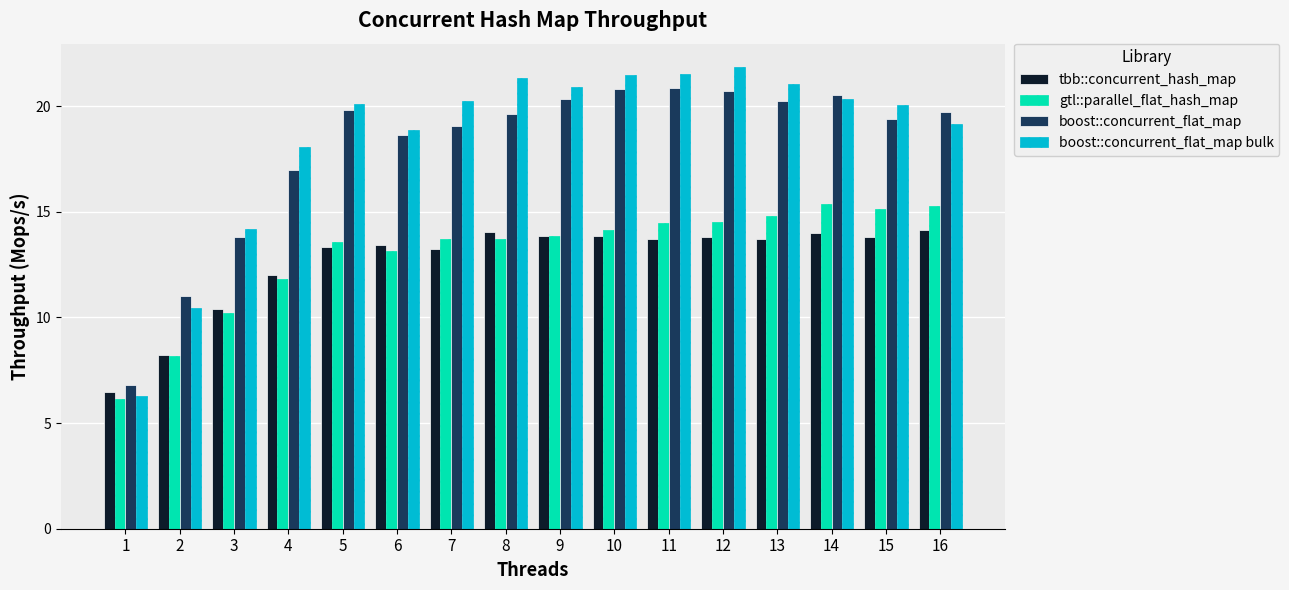

What is the greatest value displayed?

21.9